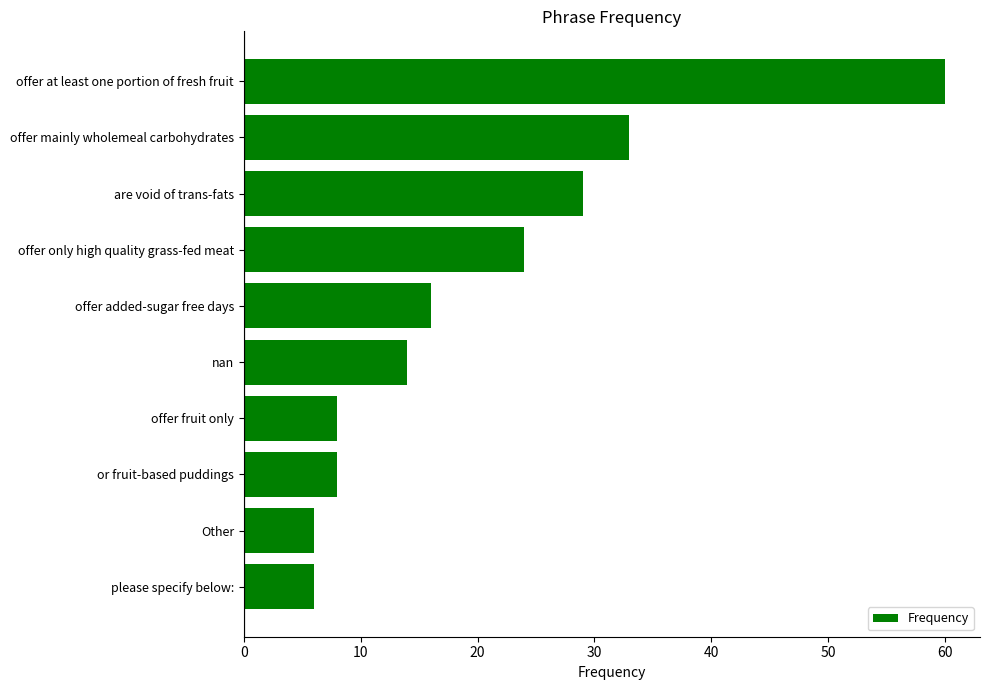

What position from the bottom is offer only high quality grass-fed meat?

7